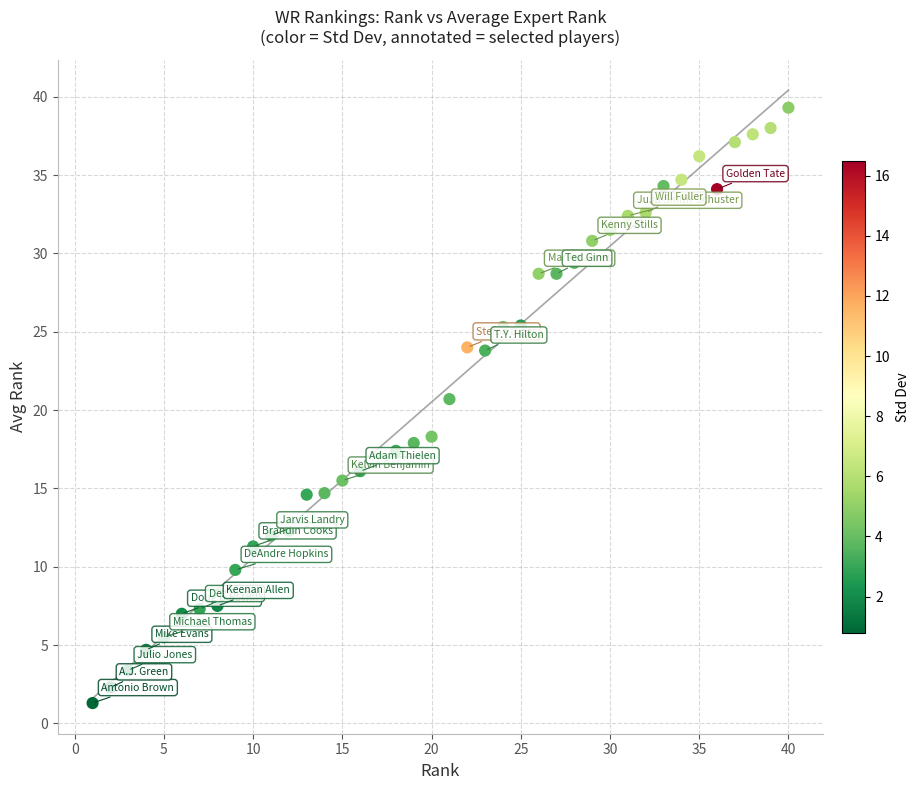

What is the range of Y values (max minus min)?

38.0